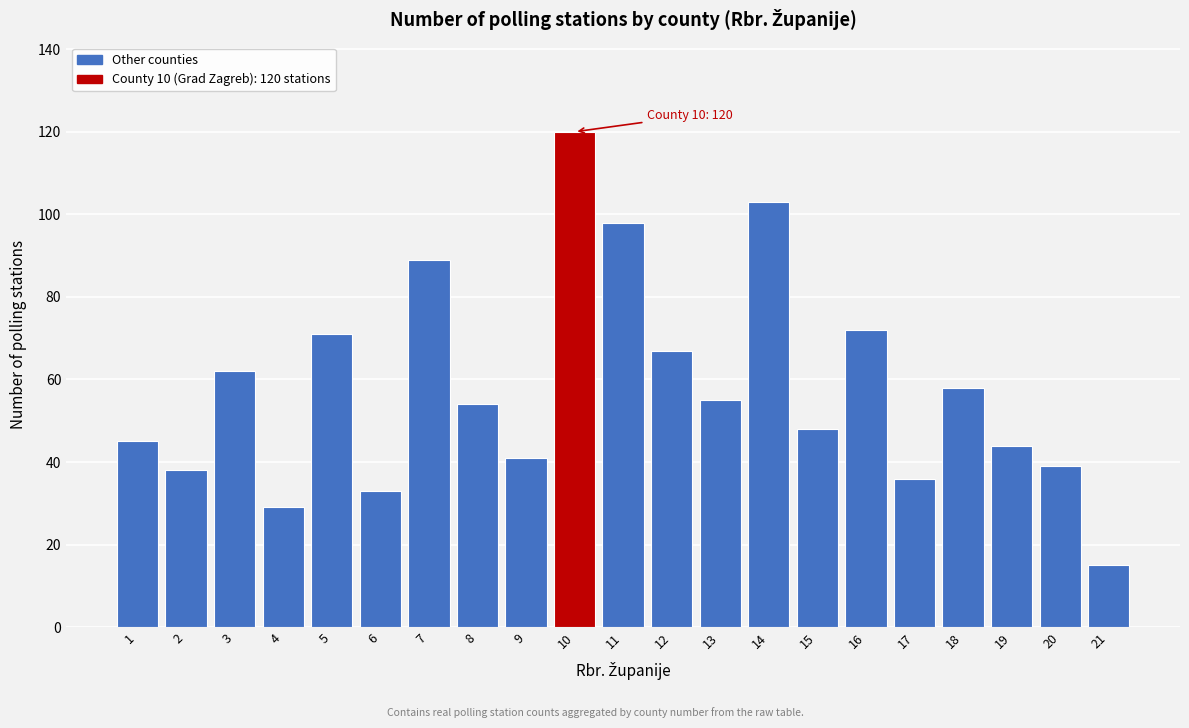

Reading right to left, what are all the values shown in this chart?

21=15	20=39	19=44	18=58	17=36	16=72	15=48	14=103	13=55	12=67	11=98	10=120	9=41	8=54	7=89	6=33	5=71	4=29	3=62	2=38	1=45